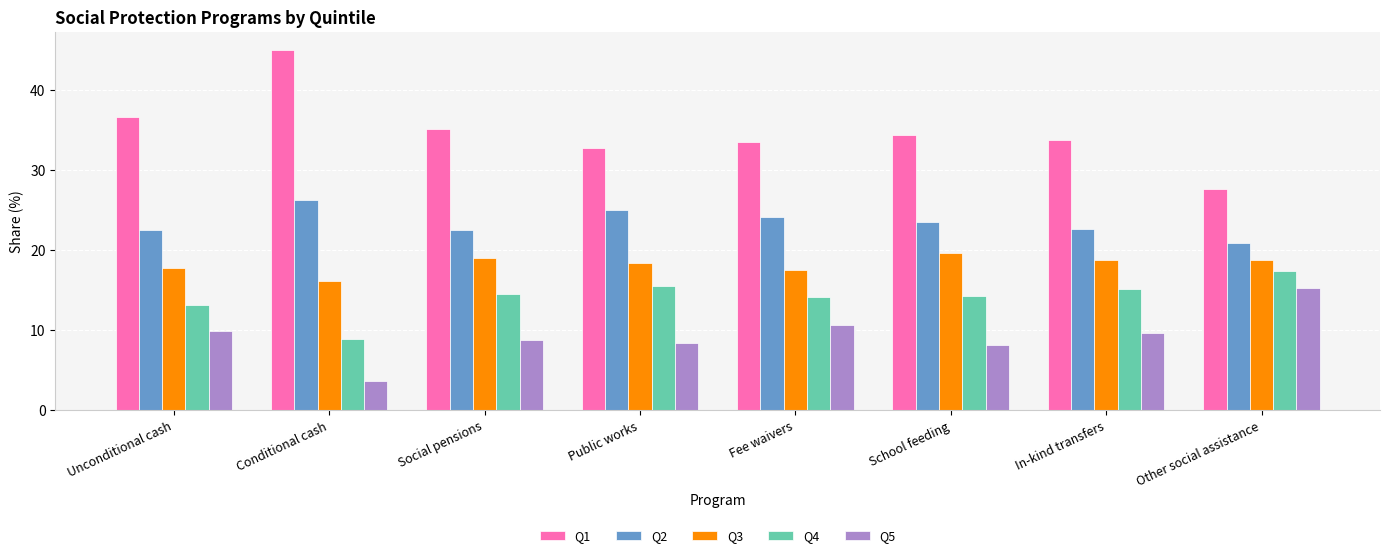

What is the value of the Q3 bar at the 3rd from the left?

19.0